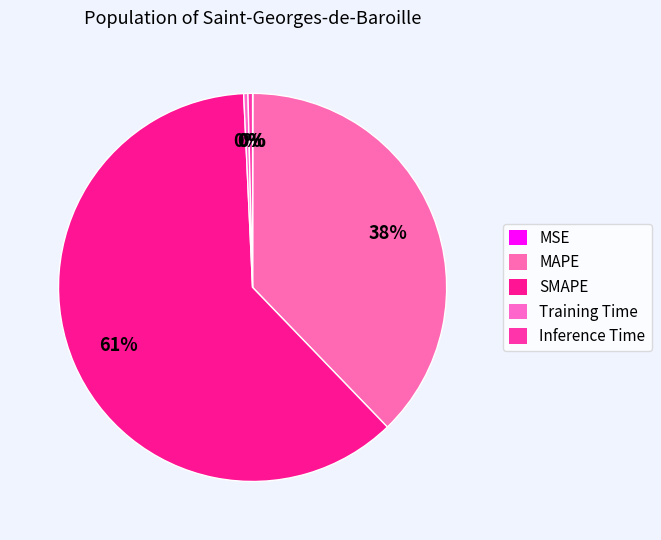

Do Training Time and Inference Time together represent more than half of the pie?

No